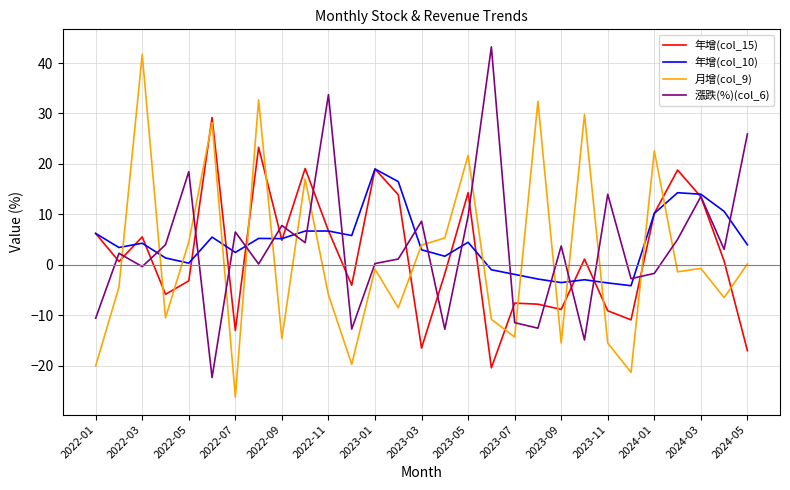

After their last crossing, which series has the higher values: 漲跌(%)(col_6) or 月增(col_9)?

漲跌(%)(col_6)